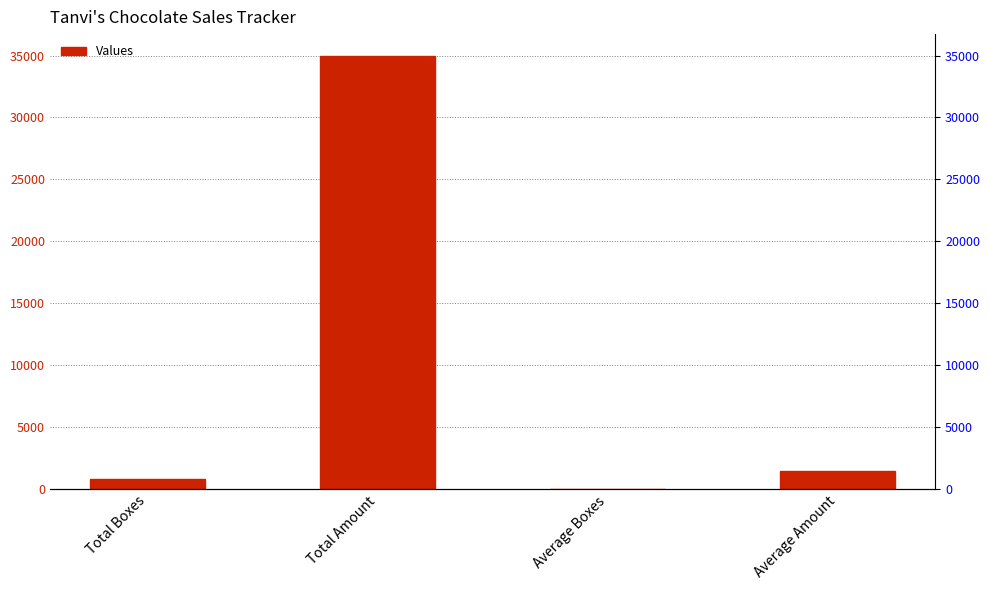

True or false: the data shows 34979.0 at Total Amount.

True